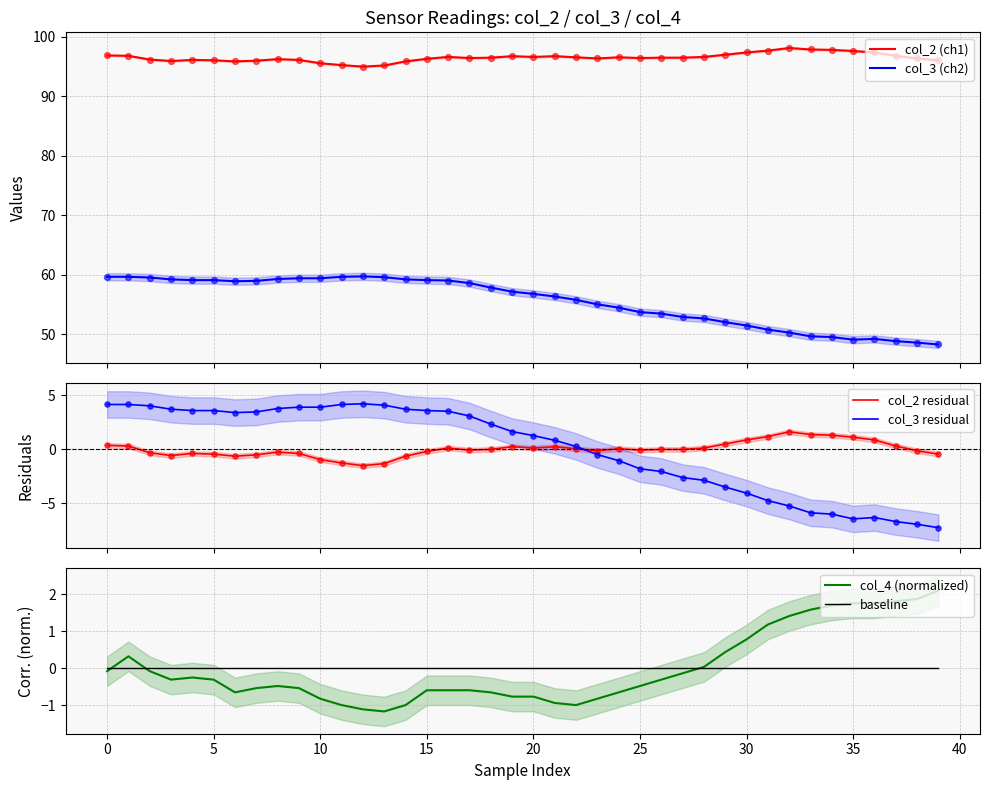

What are all the series names shown in the legend?

col_2 (ch1), col_3 (ch2), col_2 residual, col_3 residual, col_4 (normalized), baseline